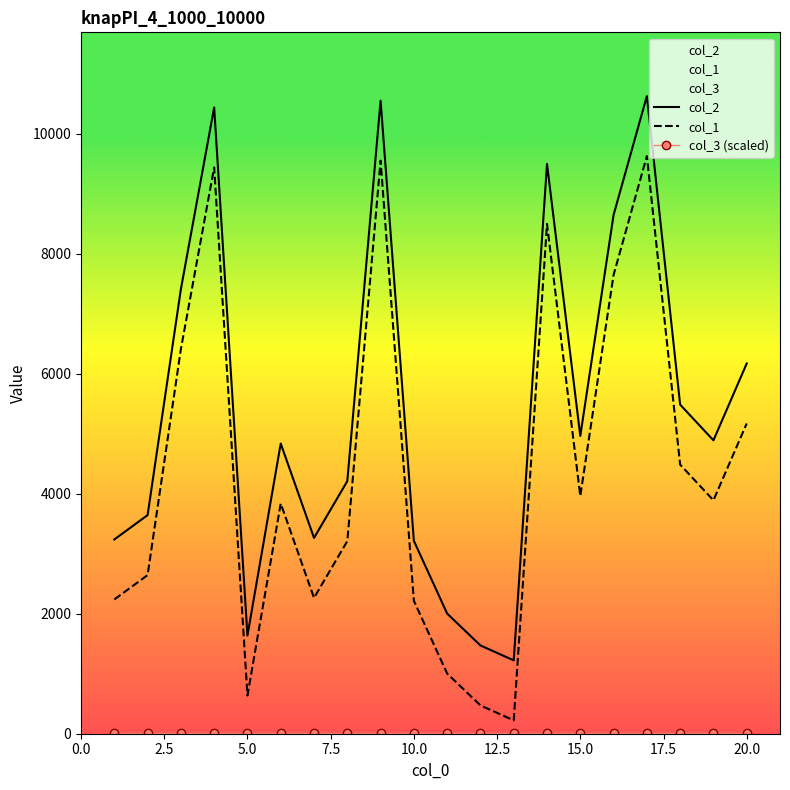

Which series has the largest total across all categories?

col_2